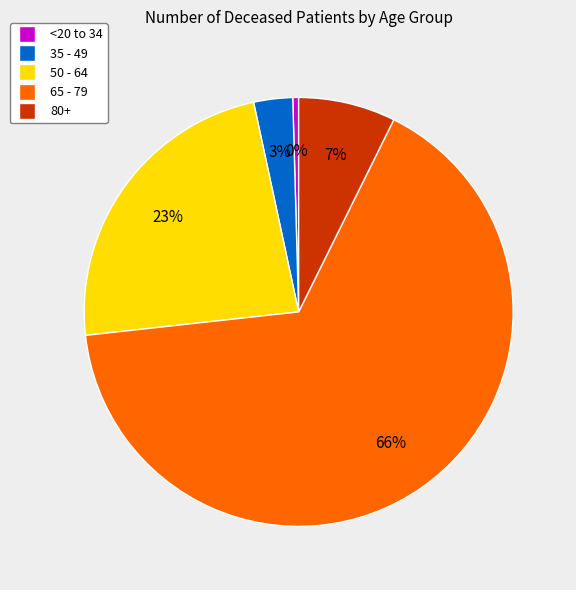

To the nearest percent, what is the average slice percentage?

20%